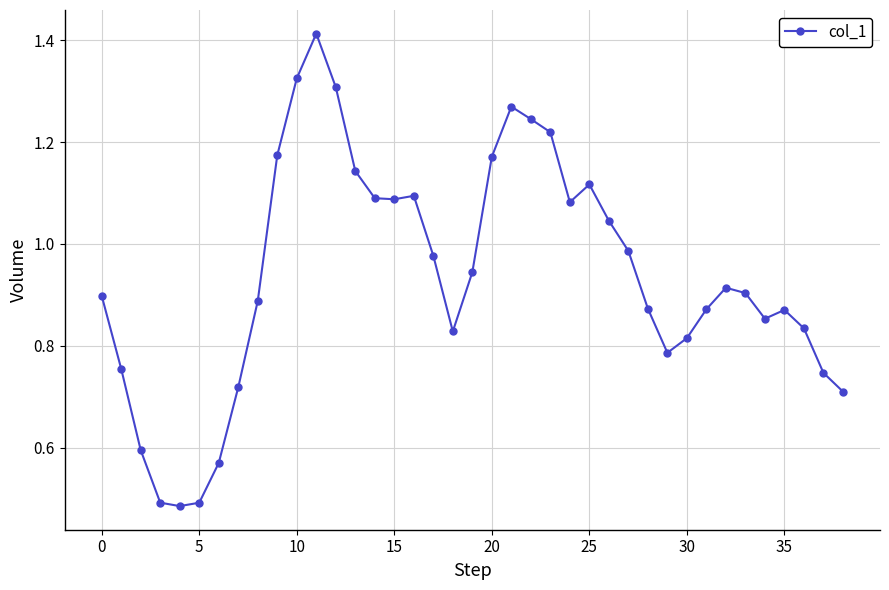

True or false: there are more than 0 points higher than both neighbors.

True